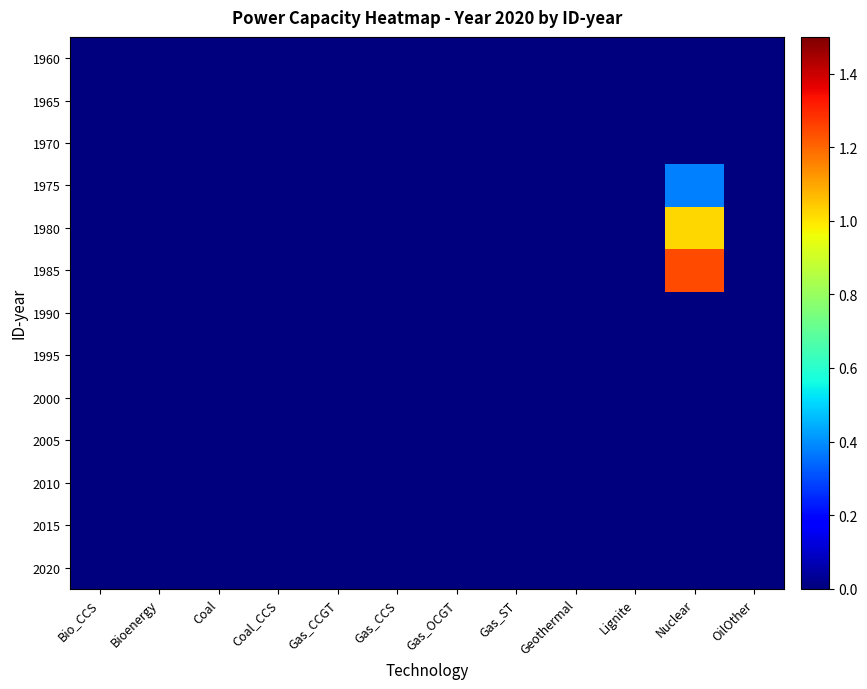

Reading left to right, extract all data points from this chart.

1960: Bio_CCS=0.0	Bioenergy=0.0	Coal=0.0	Coal_CCS=0.0	Gas_CCGT=0.0	Gas_CCS=0.0	Gas_OCGT=0.0	Gas_ST=0.0	Geothermal=0.0	Lignite=0.0	Nuclear=0.0	OilOther=0.0
1965: Bio_CCS=0.0	Bioenergy=0.0	Coal=0.0	Coal_CCS=0.0	Gas_CCGT=0.0	Gas_CCS=0.0	Gas_OCGT=0.0	Gas_ST=0.0	Geothermal=0.0	Lignite=0.0	Nuclear=0.0	OilOther=0.0
1970: Bio_CCS=0.0	Bioenergy=0.0	Coal=0.0	Coal_CCS=0.0	Gas_CCGT=0.0	Gas_CCS=0.0	Gas_OCGT=0.0	Gas_ST=0.0	Geothermal=0.0	Lignite=0.0	Nuclear=0.0	OilOther=0.0
1975: Bio_CCS=0.0	Bioenergy=0.0	Coal=0.0	Coal_CCS=0.0	Gas_CCGT=0.0	Gas_CCS=0.0	Gas_OCGT=0.0	Gas_ST=0.0	Geothermal=0.0	Lignite=0.0	Nuclear=0.4	OilOther=0.0
1980: Bio_CCS=0.0	Bioenergy=0.0	Coal=0.0	Coal_CCS=0.0	Gas_CCGT=0.0	Gas_CCS=0.0	Gas_OCGT=0.0	Gas_ST=0.0	Geothermal=0.0	Lignite=0.0	Nuclear=1.0	OilOther=0.0
1985: Bio_CCS=0.0	Bioenergy=0.0	Coal=0.0	Coal_CCS=0.0	Gas_CCGT=0.0	Gas_CCS=0.0	Gas_OCGT=0.0	Gas_ST=0.0	Geothermal=0.0	Lignite=0.0	Nuclear=1.2	OilOther=0.0
1990: Bio_CCS=0.0	Bioenergy=0.0	Coal=0.0	Coal_CCS=0.0	Gas_CCGT=0.0	Gas_CCS=0.0	Gas_OCGT=0.0	Gas_ST=0.0	Geothermal=0.0	Lignite=0.0	Nuclear=0.0	OilOther=0.0
1995: Bio_CCS=0.0	Bioenergy=0.0	Coal=0.0	Coal_CCS=0.0	Gas_CCGT=0.0	Gas_CCS=0.0	Gas_OCGT=0.0	Gas_ST=0.0	Geothermal=0.0	Lignite=0.0	Nuclear=0.0	OilOther=0.0
2000: Bio_CCS=0.0	Bioenergy=0.0	Coal=0.0	Coal_CCS=0.0	Gas_CCGT=0.0	Gas_CCS=0.0	Gas_OCGT=0.0	Gas_ST=0.0	Geothermal=0.0	Lignite=0.0	Nuclear=0.0	OilOther=0.0
2005: Bio_CCS=0.0	Bioenergy=0.0	Coal=0.0	Coal_CCS=0.0	Gas_CCGT=0.0	Gas_CCS=0.0	Gas_OCGT=0.0	Gas_ST=0.0	Geothermal=0.0	Lignite=0.0	Nuclear=0.0	OilOther=0.0
2010: Bio_CCS=0.0	Bioenergy=0.0	Coal=0.0	Coal_CCS=0.0	Gas_CCGT=0.0	Gas_CCS=0.0	Gas_OCGT=0.0	Gas_ST=0.0	Geothermal=0.0	Lignite=0.0	Nuclear=0.0	OilOther=0.0
2015: Bio_CCS=0.0	Bioenergy=0.0	Coal=0.0	Coal_CCS=0.0	Gas_CCGT=0.0	Gas_CCS=0.0	Gas_OCGT=0.0	Gas_ST=0.0	Geothermal=0.0	Lignite=0.0	Nuclear=0.0	OilOther=0.0
2020: Bio_CCS=0.0	Bioenergy=0.0	Coal=0.0	Coal_CCS=0.0	Gas_CCGT=0.0	Gas_CCS=0.0	Gas_OCGT=0.0	Gas_ST=0.0	Geothermal=0.0	Lignite=0.0	Nuclear=0.0	OilOther=0.0